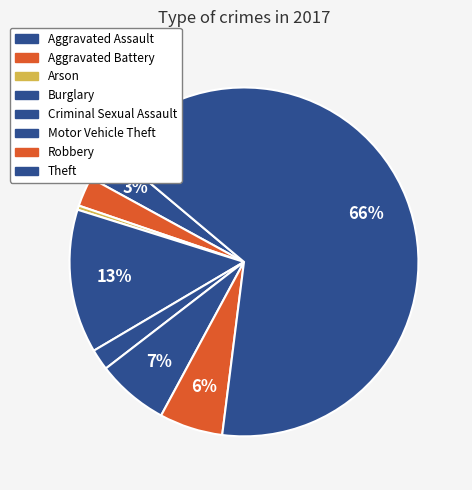

The Motor Vehicle Theft slice represents 18% of the pie. True or false?

False